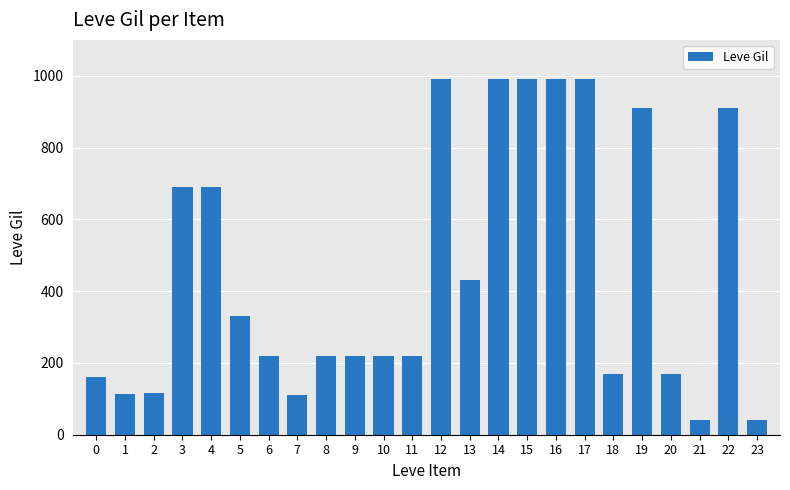

How many distinct data groups are displayed?

1